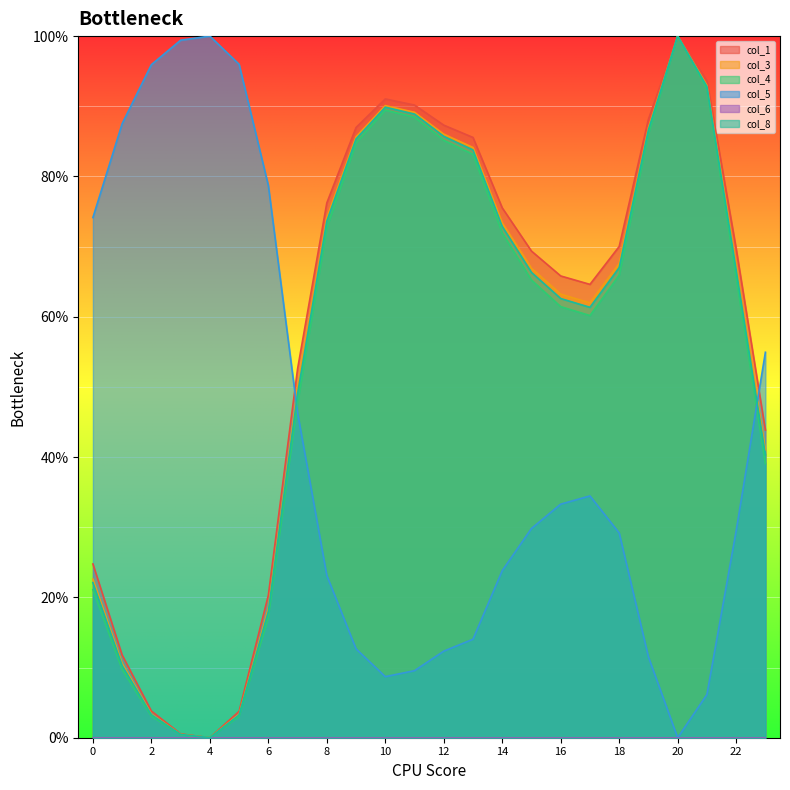

Reading left to right, transcribe all the data shown in this chart.

col_1: 0=0.2	1=0.1	2=0.0	3=0.0	4=0.0	5=0.0	6=0.2	7=0.5	8=0.8	9=0.9	10=0.9	11=0.9	12=0.9	13=0.9	14=0.8	15=0.7	16=0.7	17=0.6	18=0.7	19=0.9	20=1.0	21=0.9	22=0.7	23=0.4
col_3: 0=0.2	1=0.1	2=0.0	3=0.0	4=0.0	5=0.0	6=0.2	7=0.5	8=0.7	9=0.9	10=0.9	11=0.9	12=0.9	13=0.8	14=0.7	15=0.7	16=0.6	17=0.6	18=0.7	19=0.9	20=1.0	21=0.9	22=0.7	23=0.4
col_4: 0=0.2	1=0.1	2=0.0	3=0.0	4=0.0	5=0.0	6=0.2	7=0.5	8=0.7	9=0.8	10=0.9	11=0.9	12=0.9	13=0.8	14=0.7	15=0.7	16=0.6	17=0.6	18=0.7	19=0.9	20=1.0	21=0.9	22=0.7	23=0.4
col_5: 0=0.7	1=0.9	2=1.0	3=1.0	4=1.0	5=1.0	6=0.8	7=0.5	8=0.2	9=0.1	10=0.1	11=0.1	12=0.1	13=0.1	14=0.2	15=0.3	16=0.3	17=0.3	18=0.3	19=0.1	20=0.0	21=0.1	22=0.3	23=0.5
col_8: 0=0.2	1=0.1	2=0.0	3=0.0	4=0.0	5=0.0	6=0.2	7=0.5	8=0.7	9=0.9	10=0.9	11=0.9	12=0.9	13=0.8	14=0.7	15=0.7	16=0.6	17=0.6	18=0.7	19=0.9	20=1.0	21=0.9	22=0.7	23=0.4